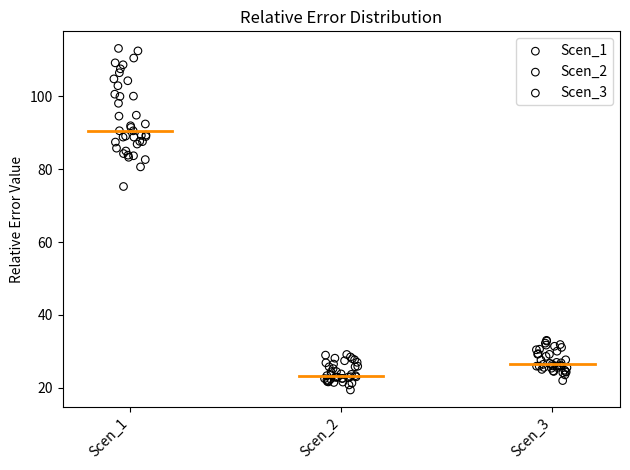

Which series has the largest Y range (max minus min)?

Scen_1